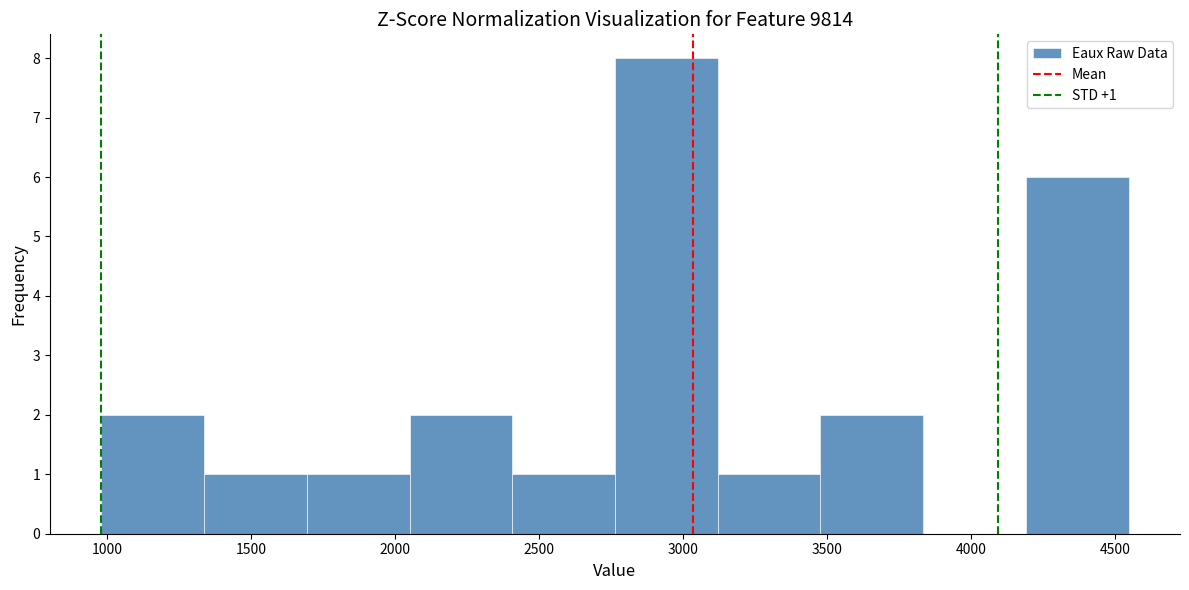

Which range on the x-axis has the tallest bar?

2750 to 3100